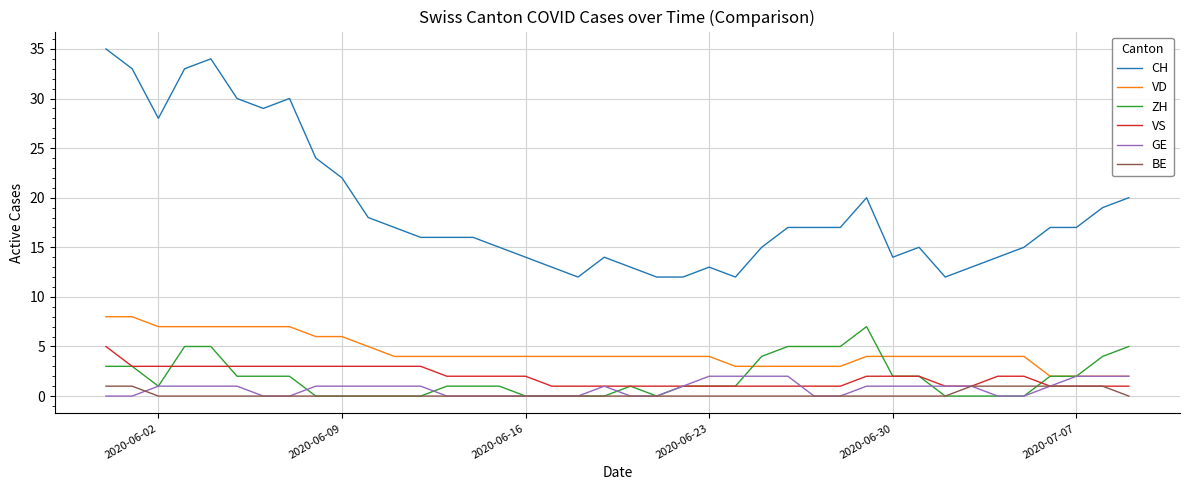

What is the highest value of the ZH series?

7